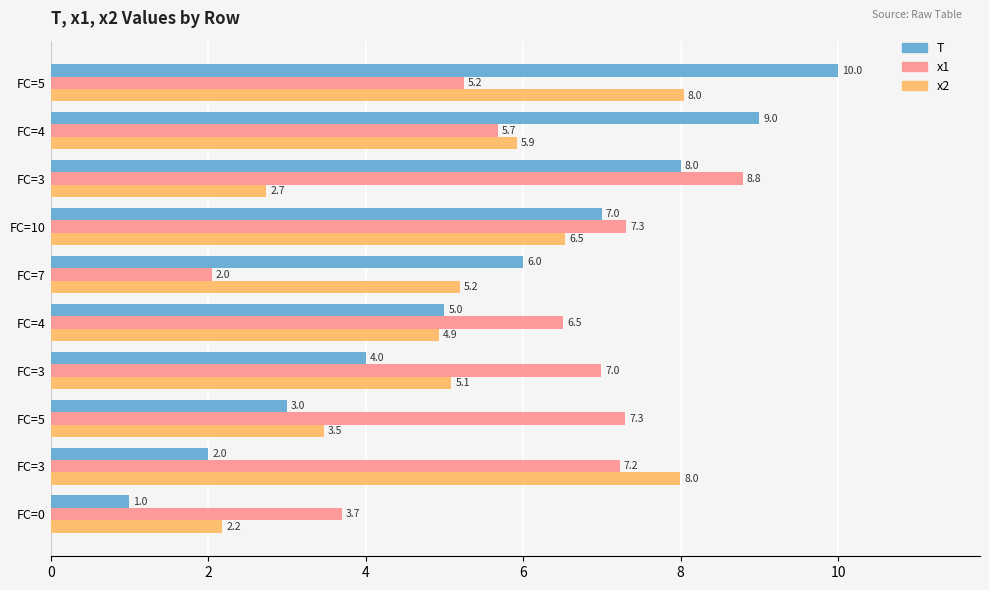

Count the number of categories in the chart.

10